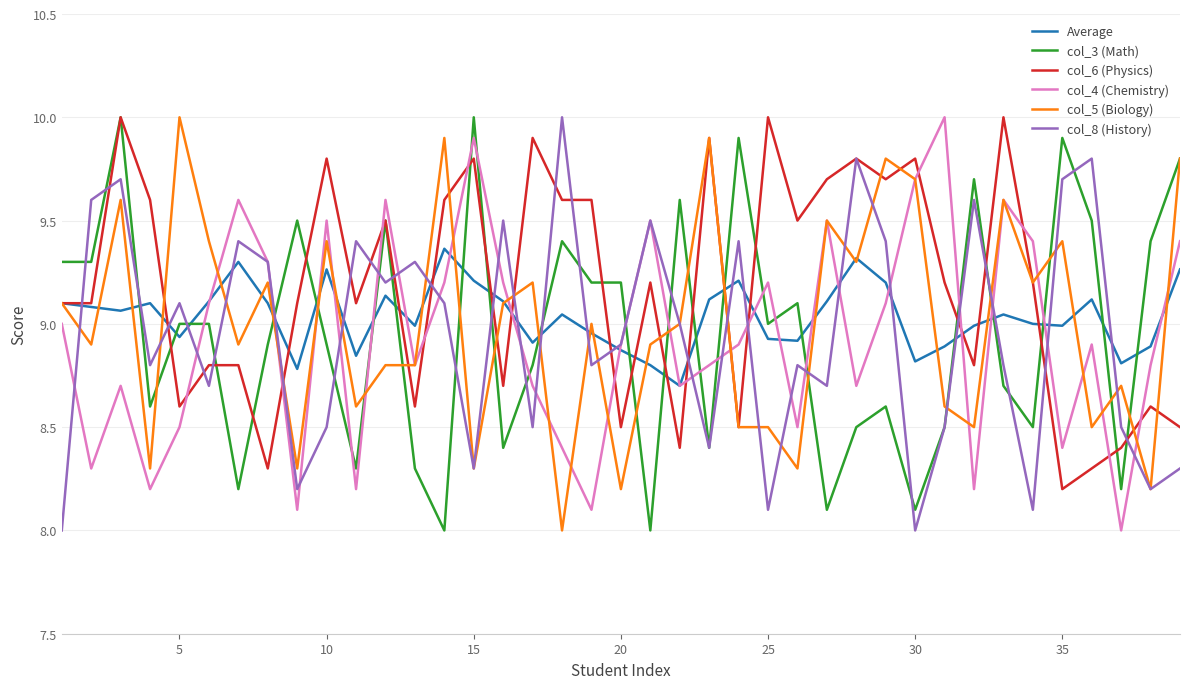

Which series ends up on top after the final intersection of col_3 (Math) and col_4 (Chemistry)?

col_3 (Math)